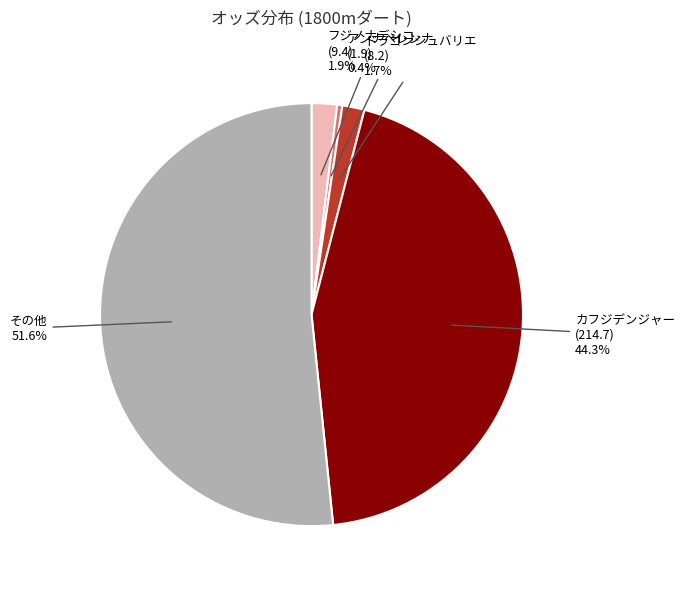

Is there any slice that represents more than half of the pie?

Yes